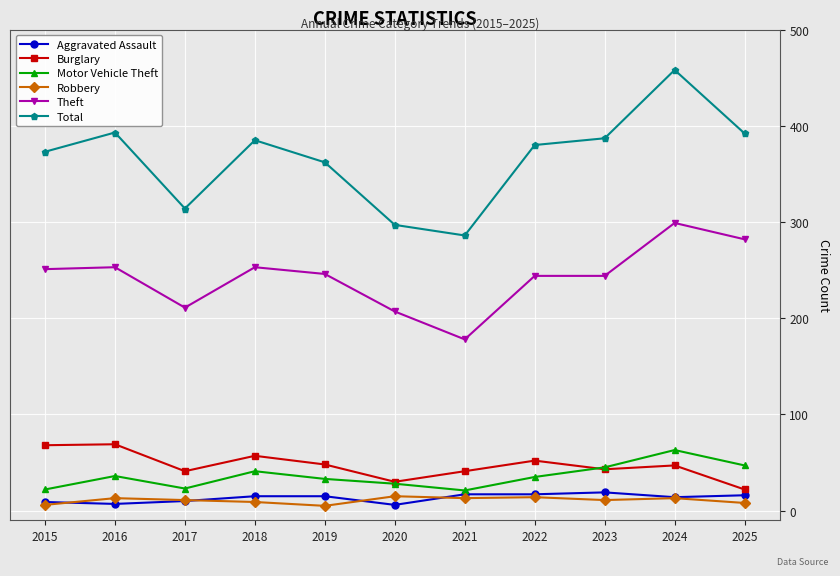

Is the value of Motor Vehicle Theft at 2023 greater than the value of Theft at 2020?

No